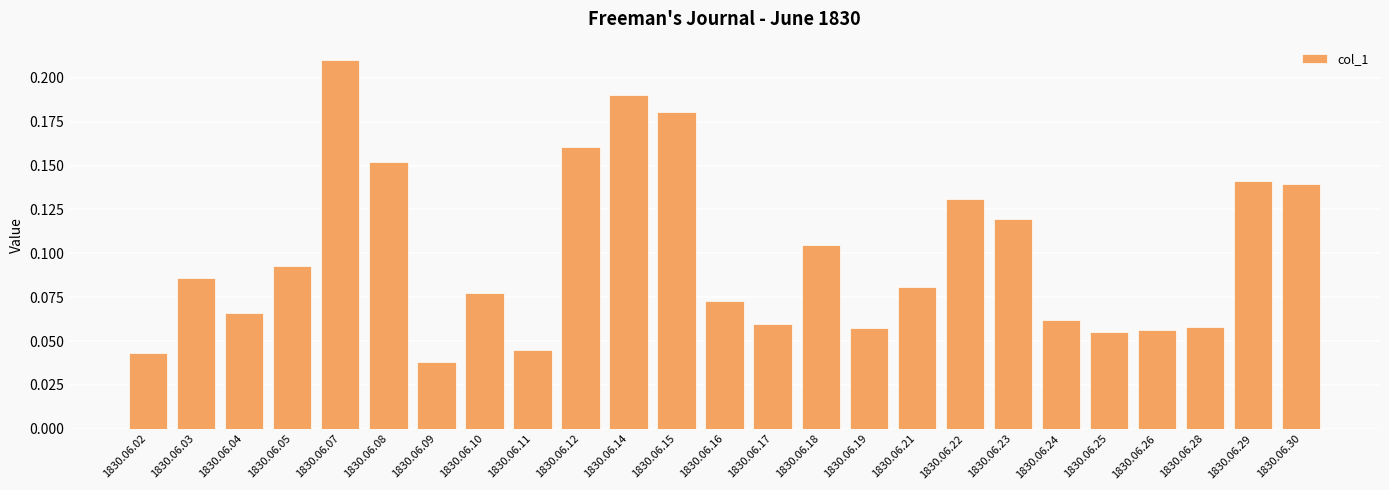

Does the chart contain stacked bars?

No